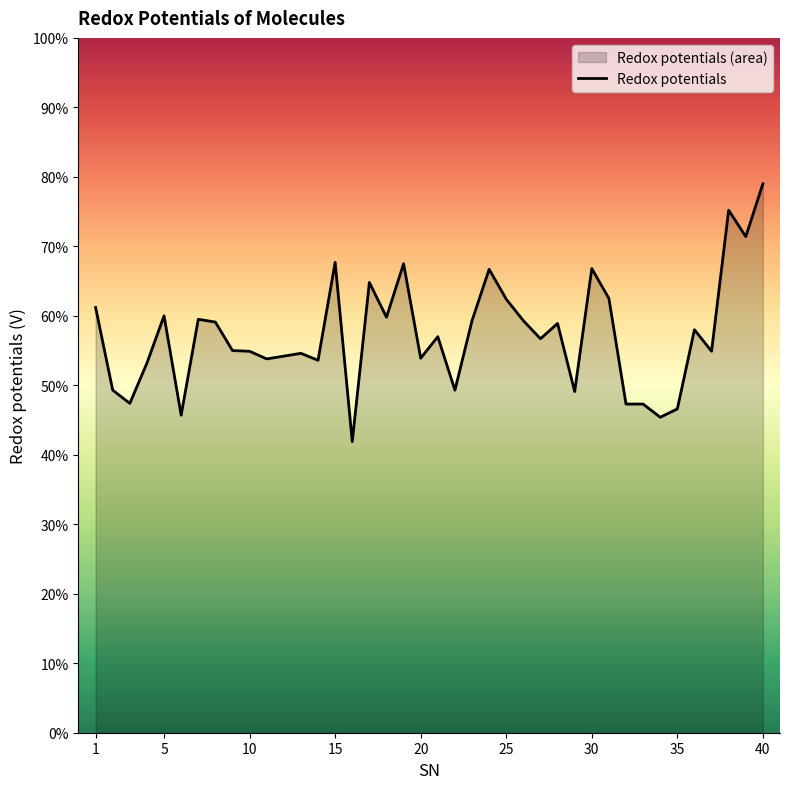

The chart shows a value of 10.5 at 23. True or false?

False